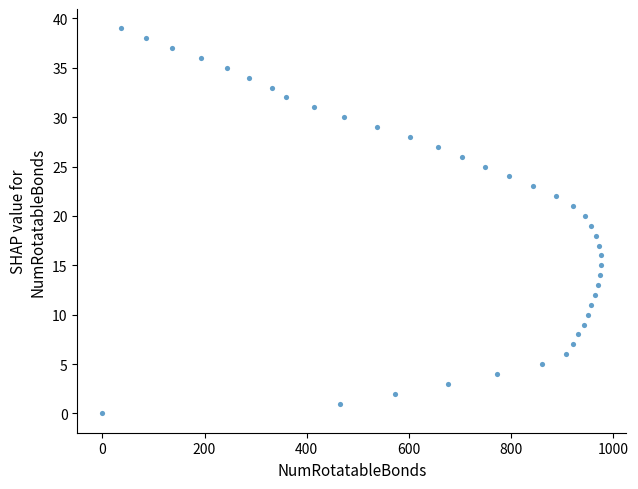

What is the range of X values (max minus min)?

976